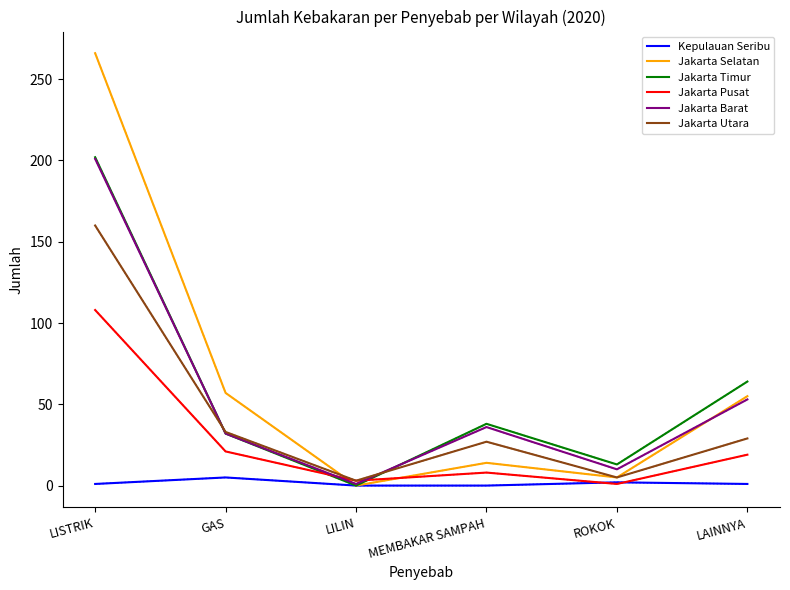

Where does the Jakarta Pusat series first go above 19?

LISTRIK